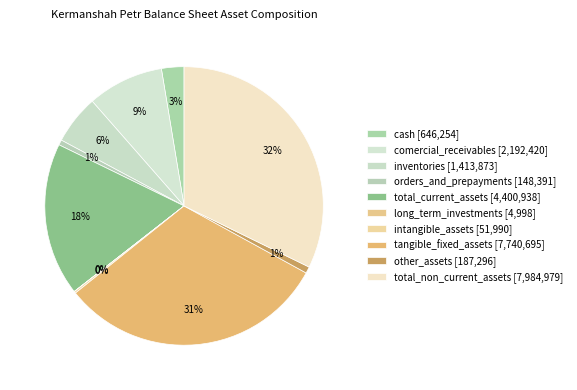

Does any single category account for the majority?

No